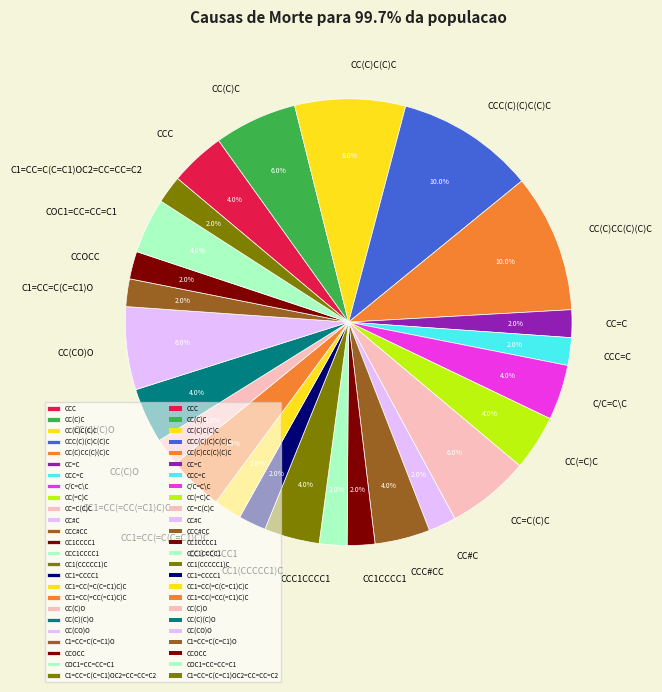

Between CC1=CC(=C(C=C1)C)C and CC(C)C, which is larger?

CC(C)C